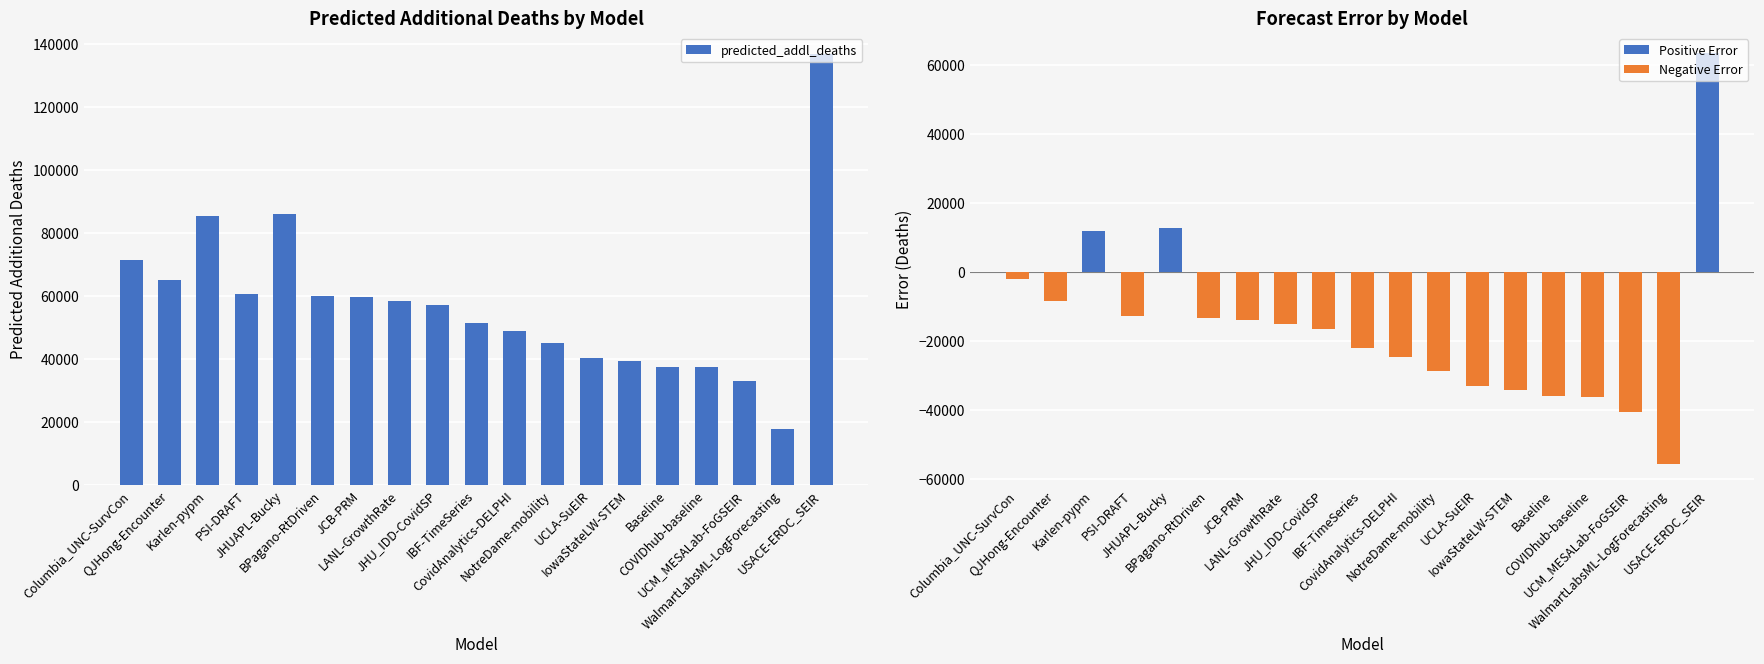

How many data points in Negative Error are above -16348?

9